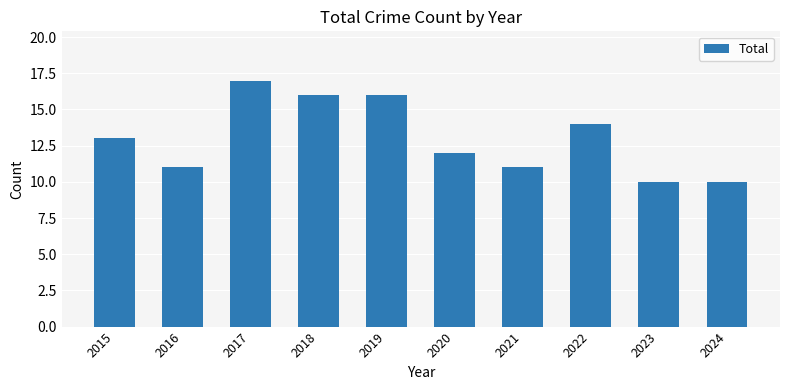

True or false: the data shows 20 at 2020.

False